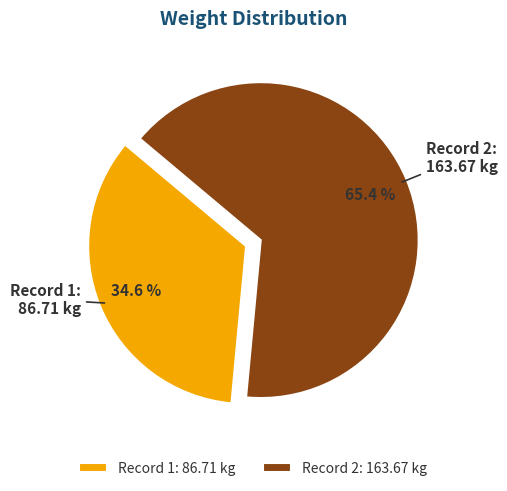

To the nearest percent, what is the difference between the largest and smallest slice percentages?

31%